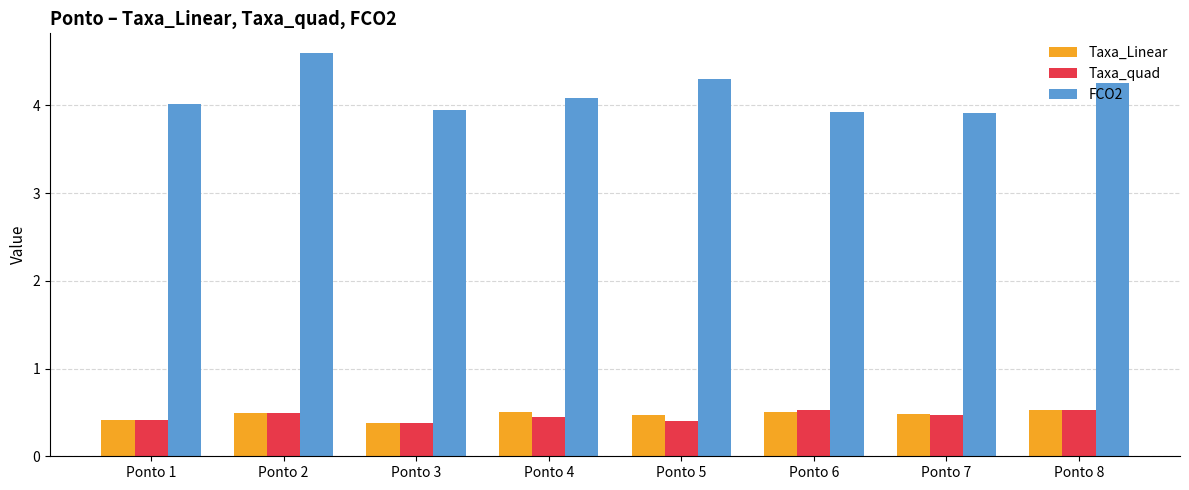

Reading left to right, what are all the values shown in this chart?

Taxa_Linear: Ponto 1=0.4	Ponto 2=0.5	Ponto 3=0.4	Ponto 4=0.5	Ponto 5=0.5	Ponto 6=0.5	Ponto 7=0.5	Ponto 8=0.5
Taxa_quad: Ponto 1=0.4	Ponto 2=0.5	Ponto 3=0.4	Ponto 4=0.5	Ponto 5=0.4	Ponto 6=0.5	Ponto 7=0.5	Ponto 8=0.5
FCO2: Ponto 1=4.0	Ponto 2=4.6	Ponto 3=3.9	Ponto 4=4.1	Ponto 5=4.3	Ponto 6=3.9	Ponto 7=3.9	Ponto 8=4.3